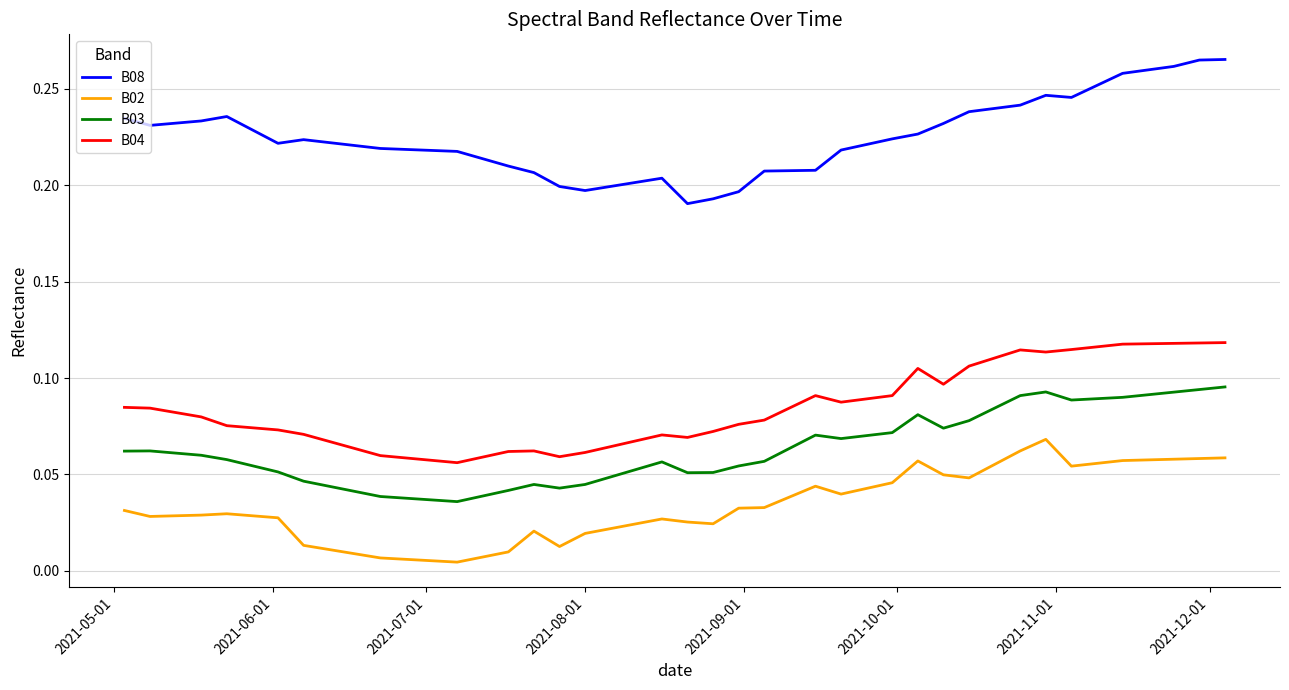

List the series in order of their peak value, highest first.

B08, B04, B03, B02